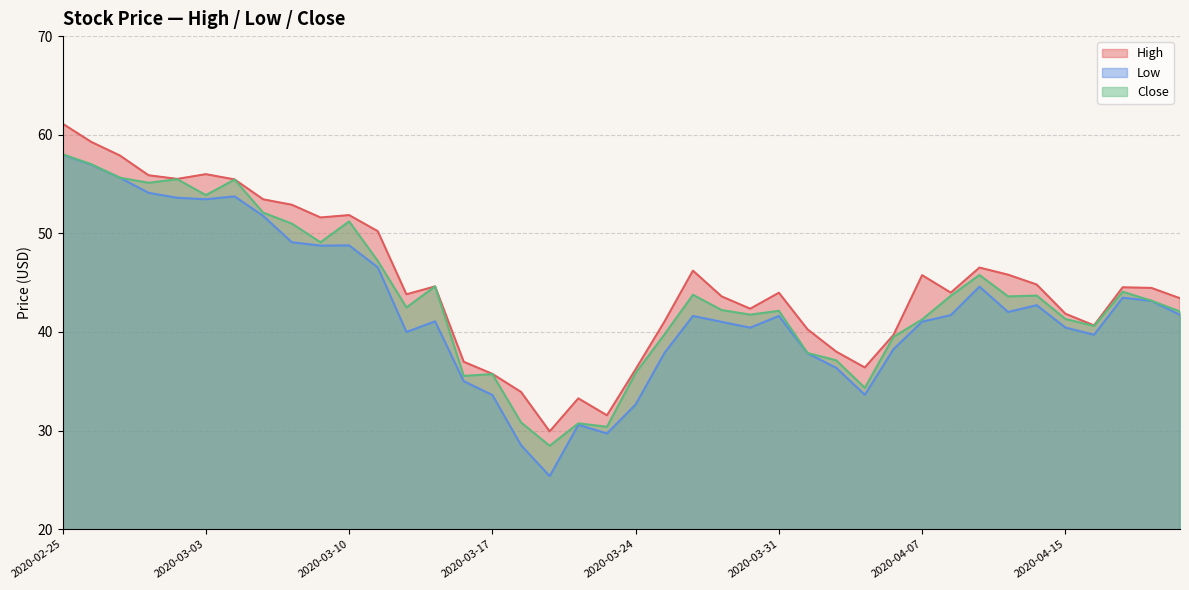

Where is the first local maximum for Close?

2020-03-02